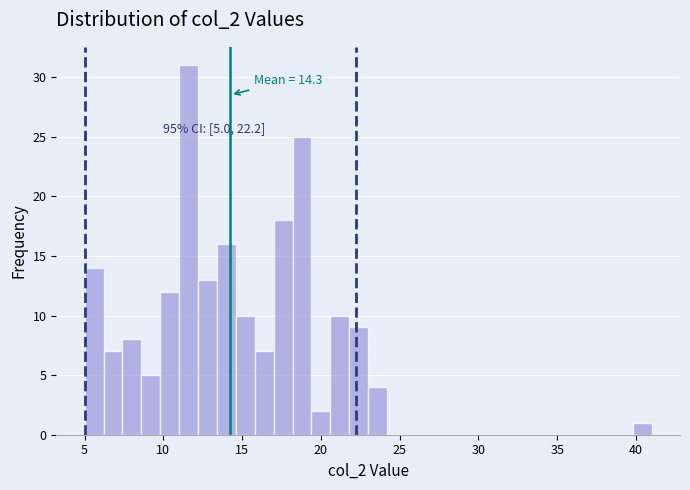

Around what value on the x-axis is the tallest bar? Give the approximate position of its centre, as read against the axis.

11.5